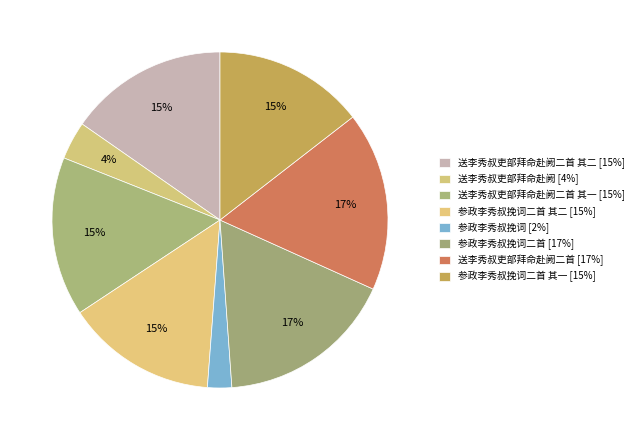

To the nearest percent, what is the difference between the largest and smallest slice percentages?

15%